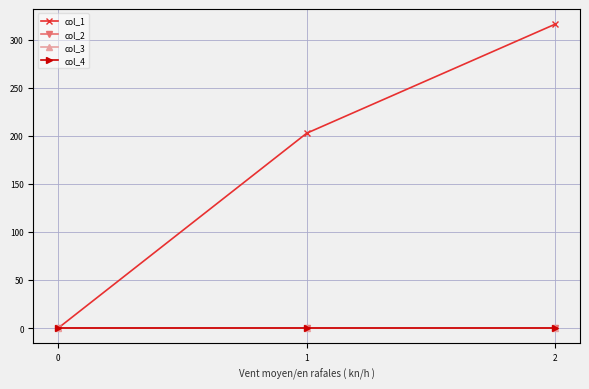

Does the chart display data point markers on the line(s)?

Yes